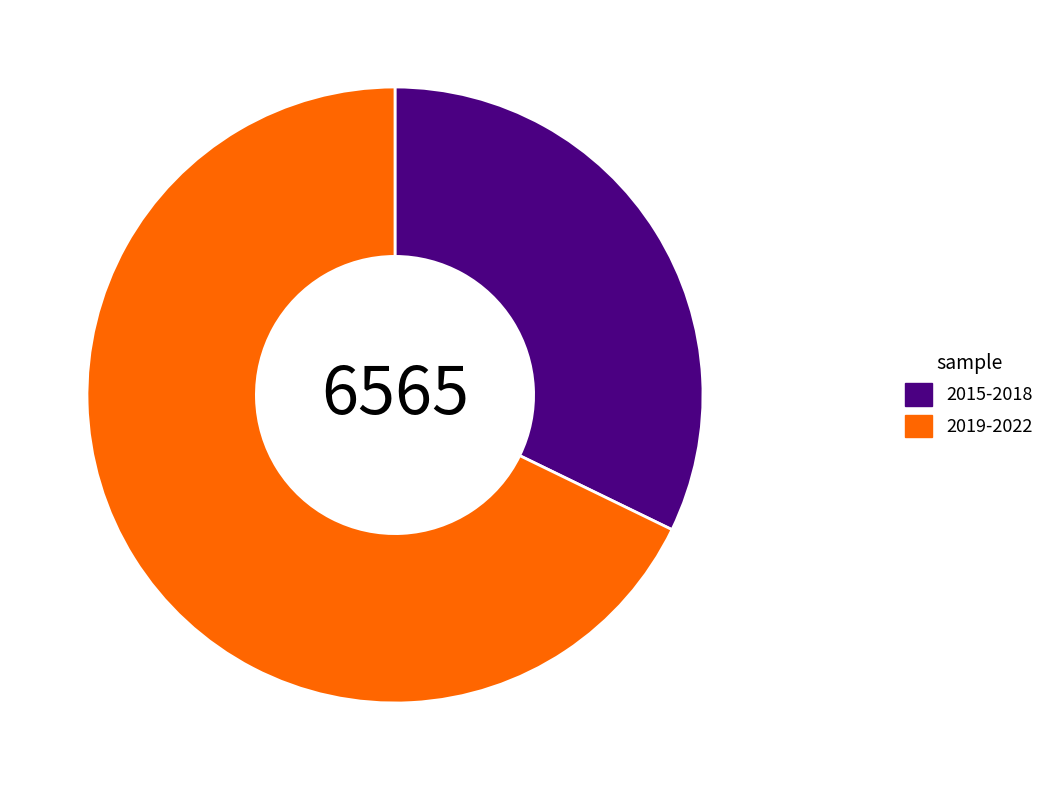

Does 2019-2022 represent more than half of the total?

Yes